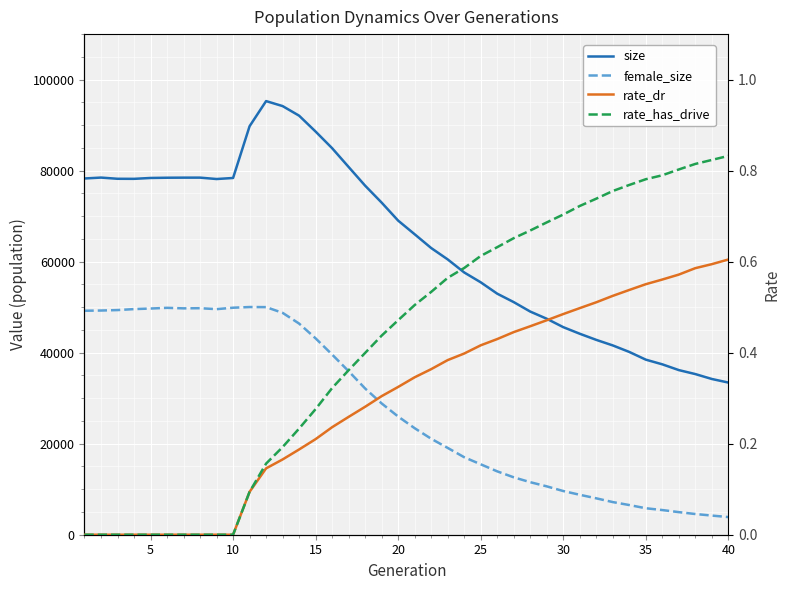

What is the lowest value of the female_size series?

3876.0